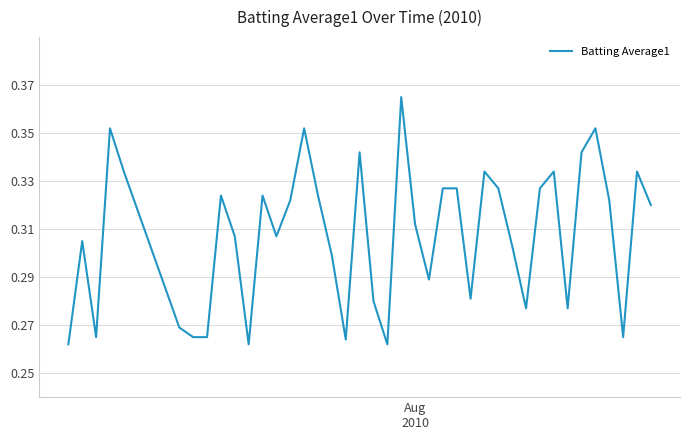

What is the sum of all values?

12.3